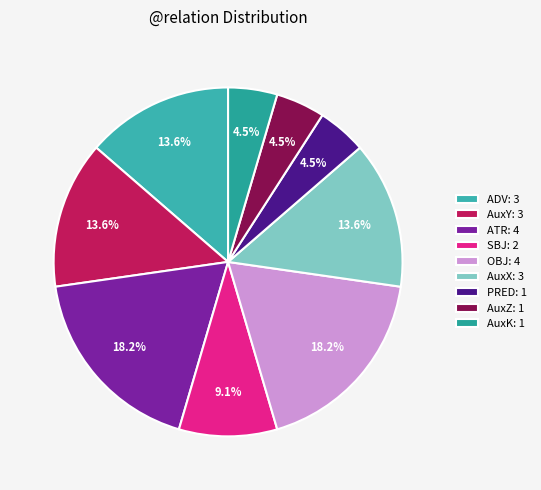

What is the total percentage of AuxZ and AuxY?

18.2%